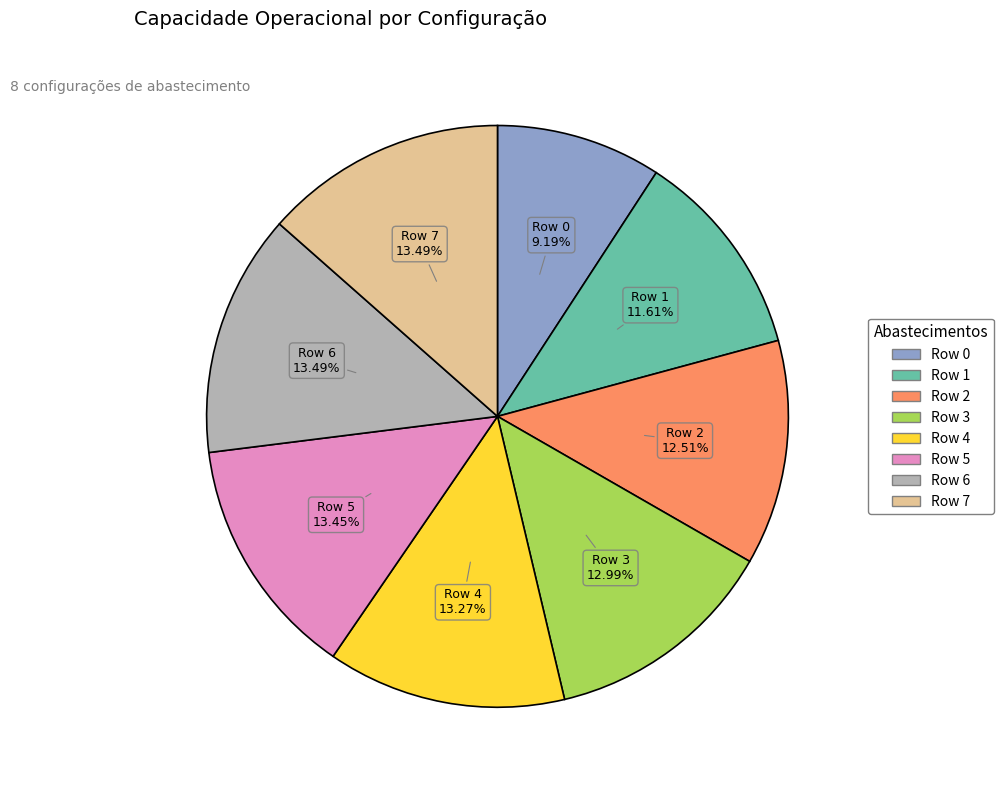

Approximately how many times larger is the value at Row 4 compared to Row 6?

1.0